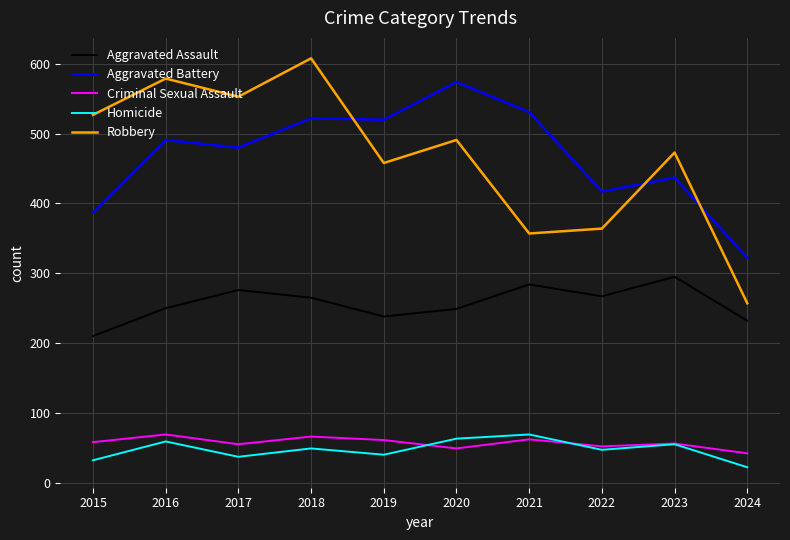

The Aggravated Battery series shows 322 at 2024. True or false?

True